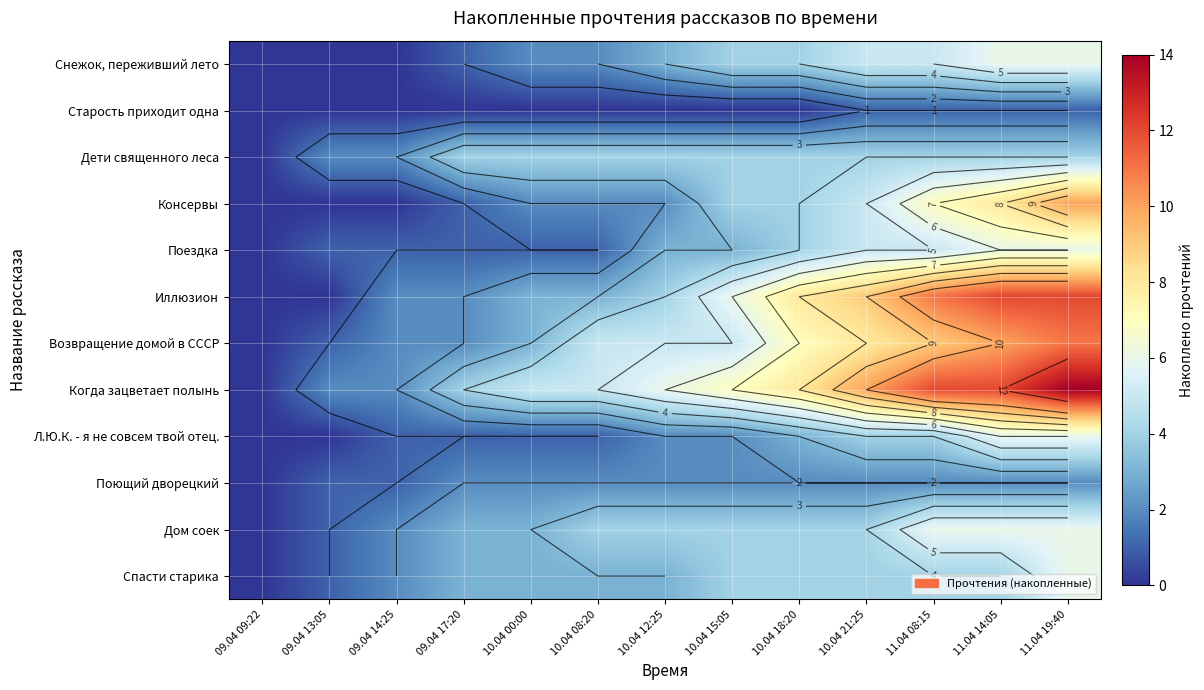

Is it true that Дом соек equals 0 at 09.04 14:25?

False